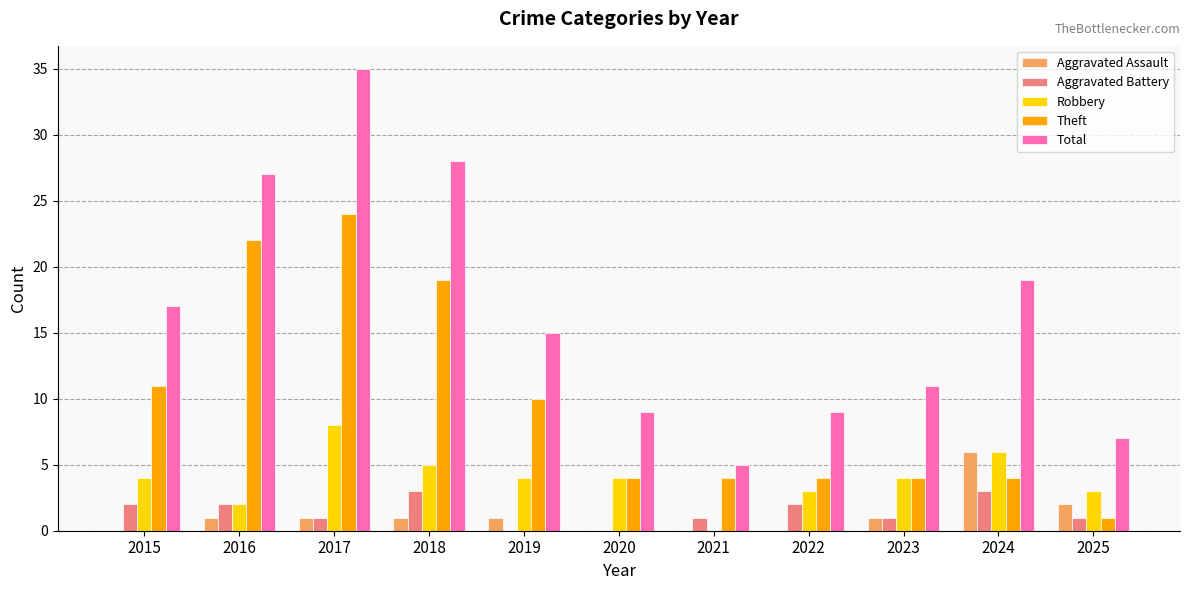

Is the value of Theft at 2018 greater than the value of Robbery at 2025?

Yes